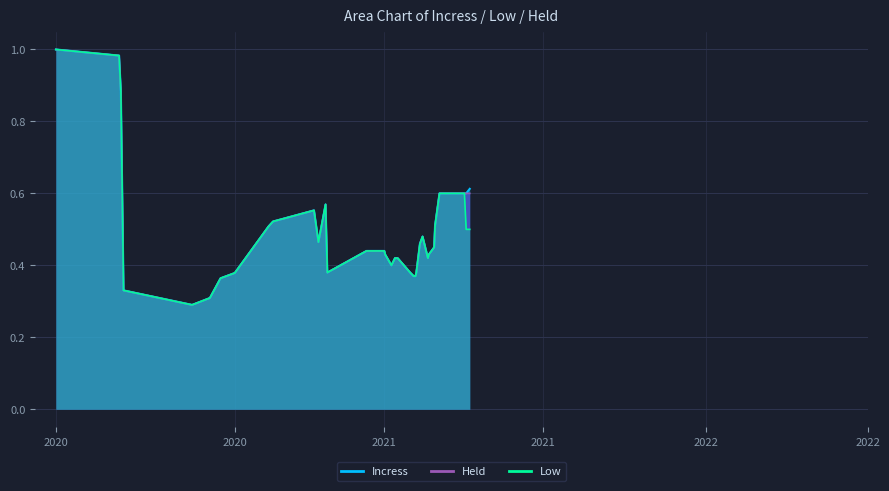

What is the average value of the Held series?

0.5